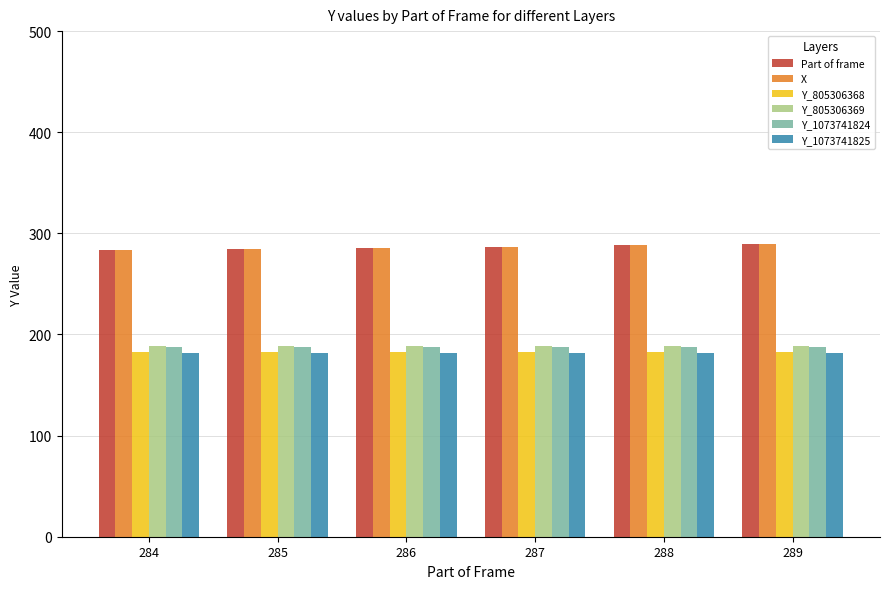

Is it true that Y_805306368 equals 109 at 289?

False